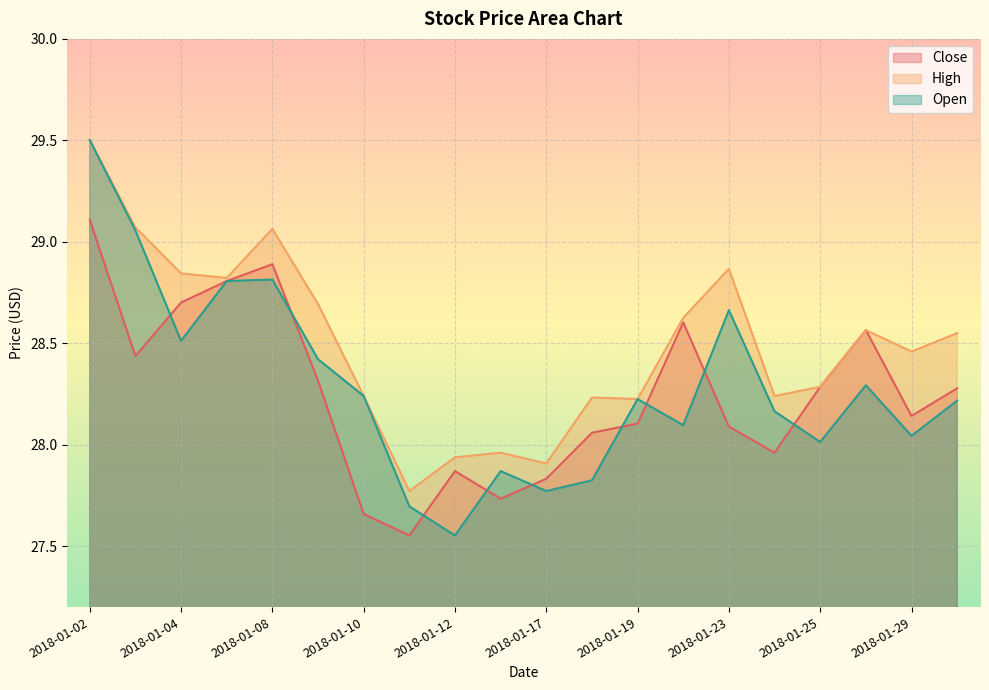

What is the value of the Open point at the 14th from the left?

28.1